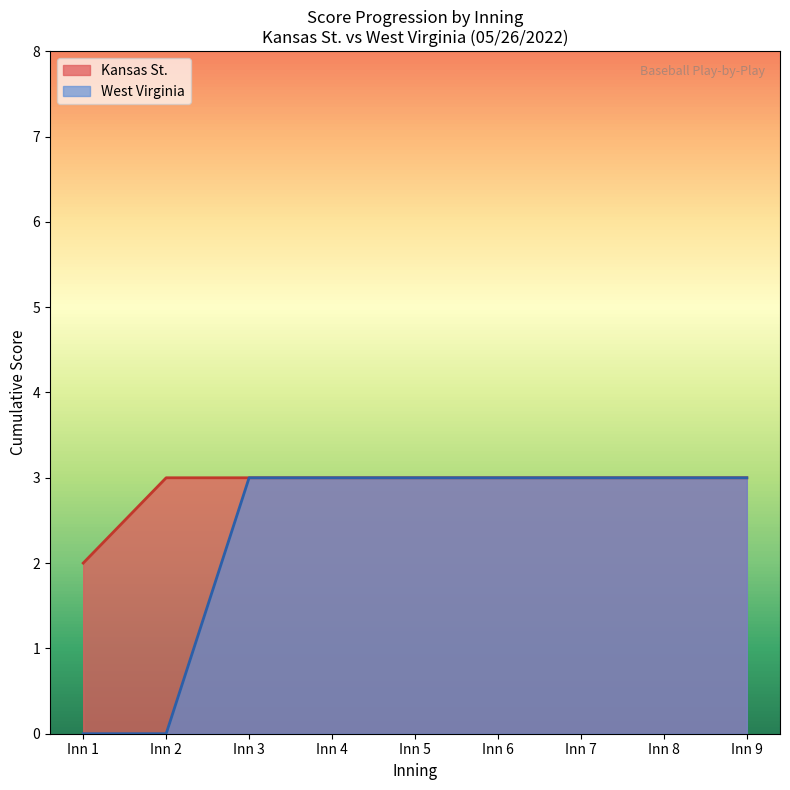

What is the maximum value shown in the chart?

3